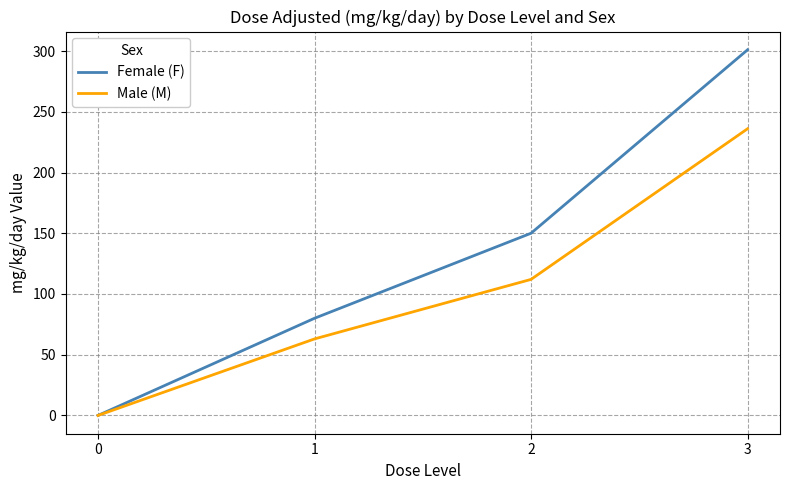

Rank the series by their average value, from highest to lowest.

Female (F), Male (M)